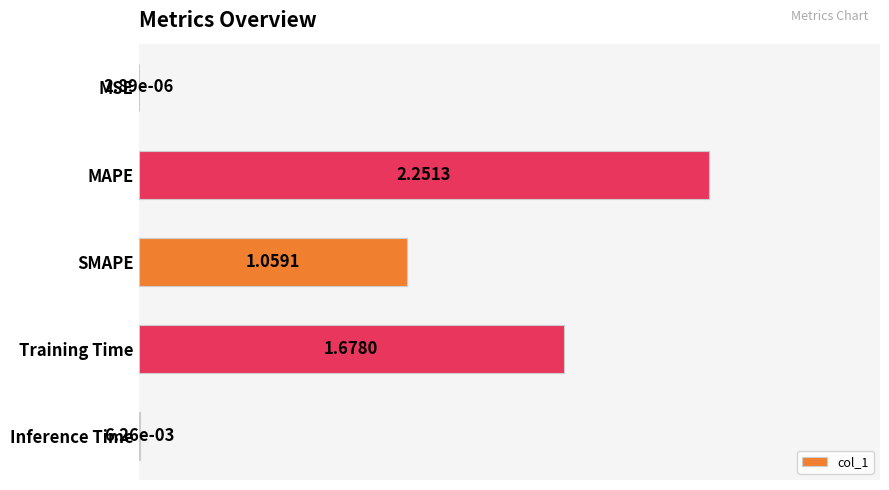

Which has a higher value, Training Time or SMAPE?

Training Time